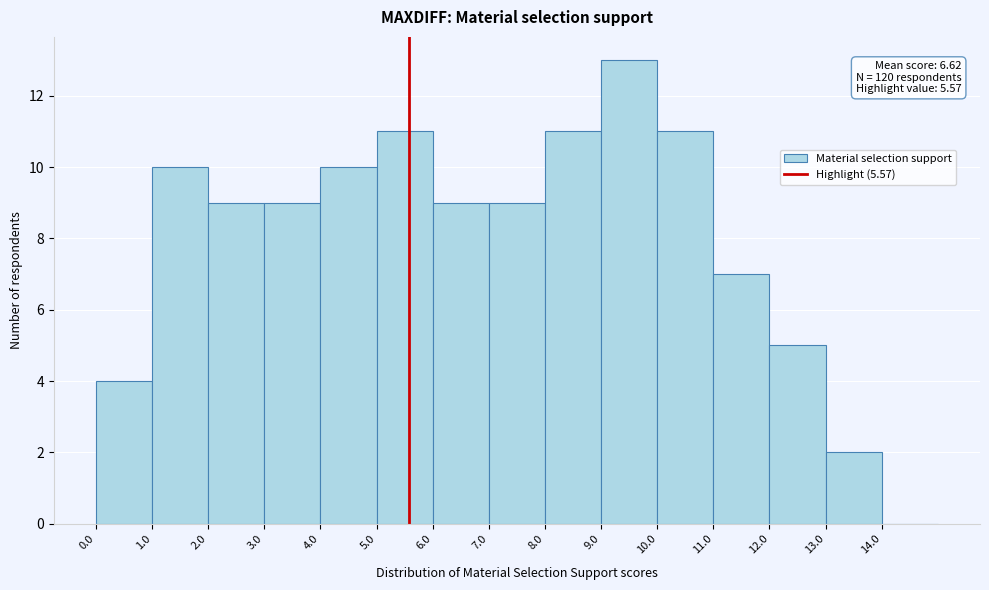

Over which range of the x-axis is the bar tallest?

9 to 10